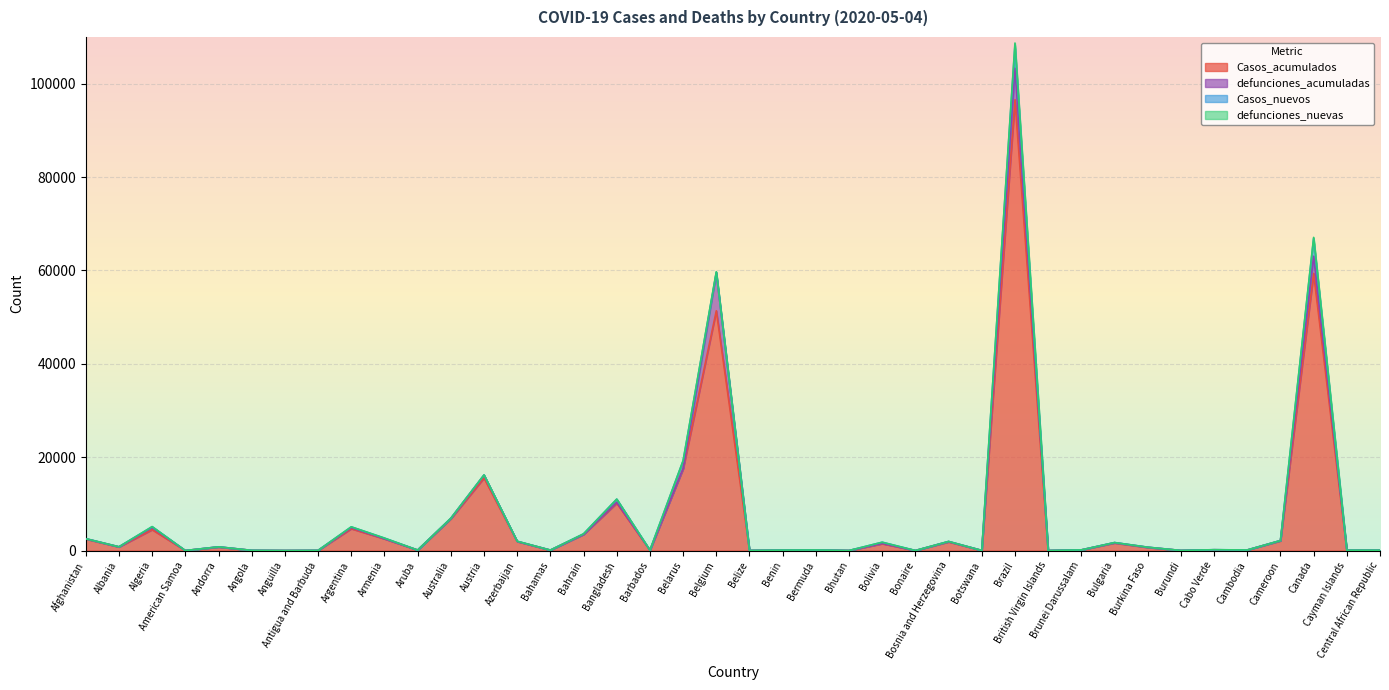

Is the value of Casos_nuevos at Bermuda greater than the value of defunciones_acumuladas at Burkina Faso?

No